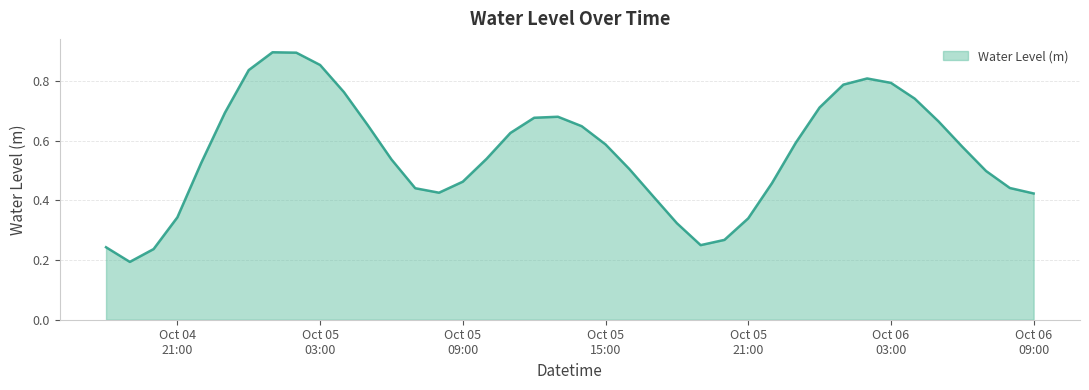

What is the label of the 2nd point from the left?

2023-10-04 19:00:00